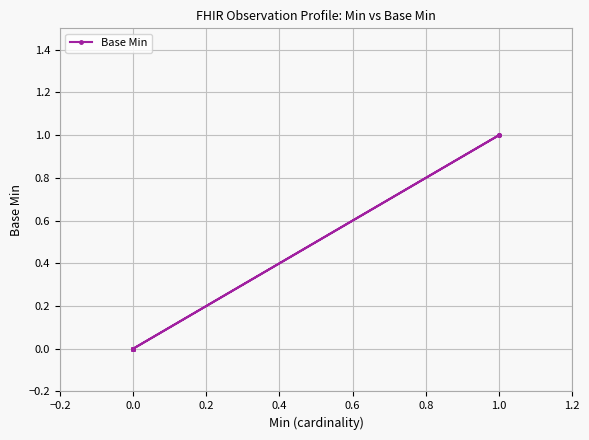

Is it true that the value at 0.0 is 0?

False